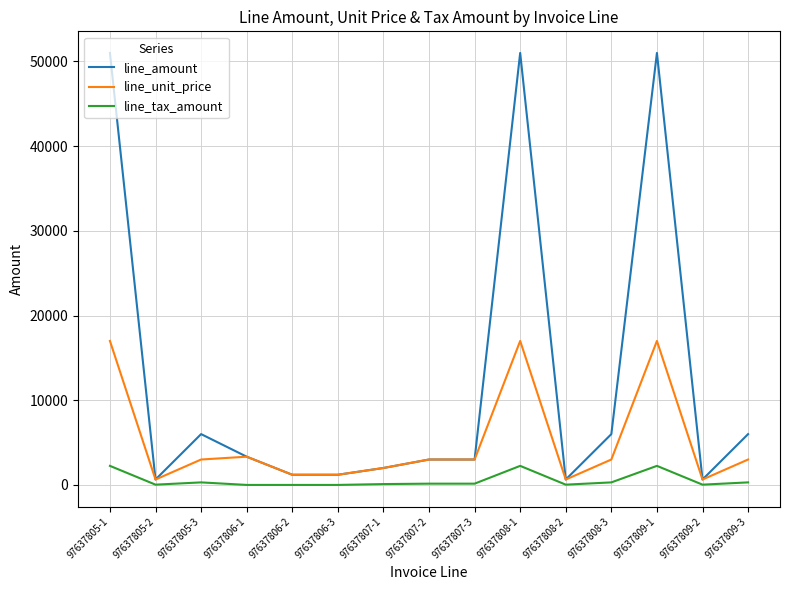

What is the highest value of the line_amount series?

51000.0